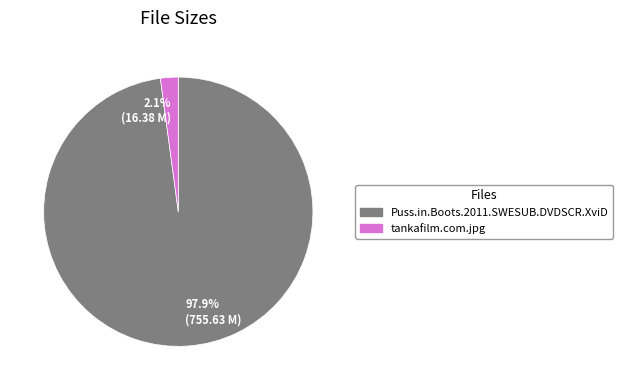

What percentage do 2.1% (16.38 M) and 97.9% (755.63 M) together represent?

100.0%